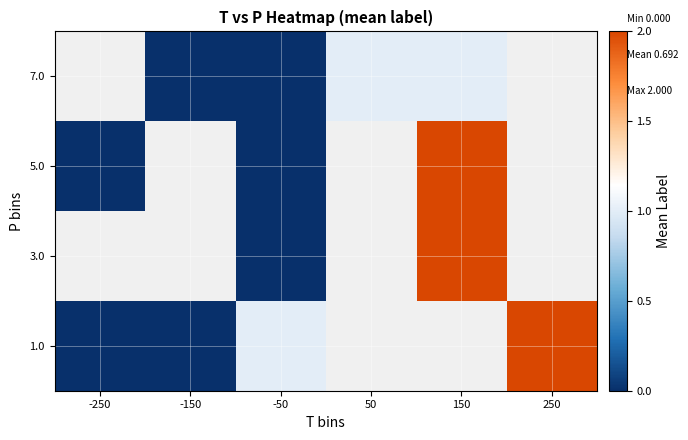

Is the value of 5.0 at 150 greater than the value of 1.0 at -250?

Yes